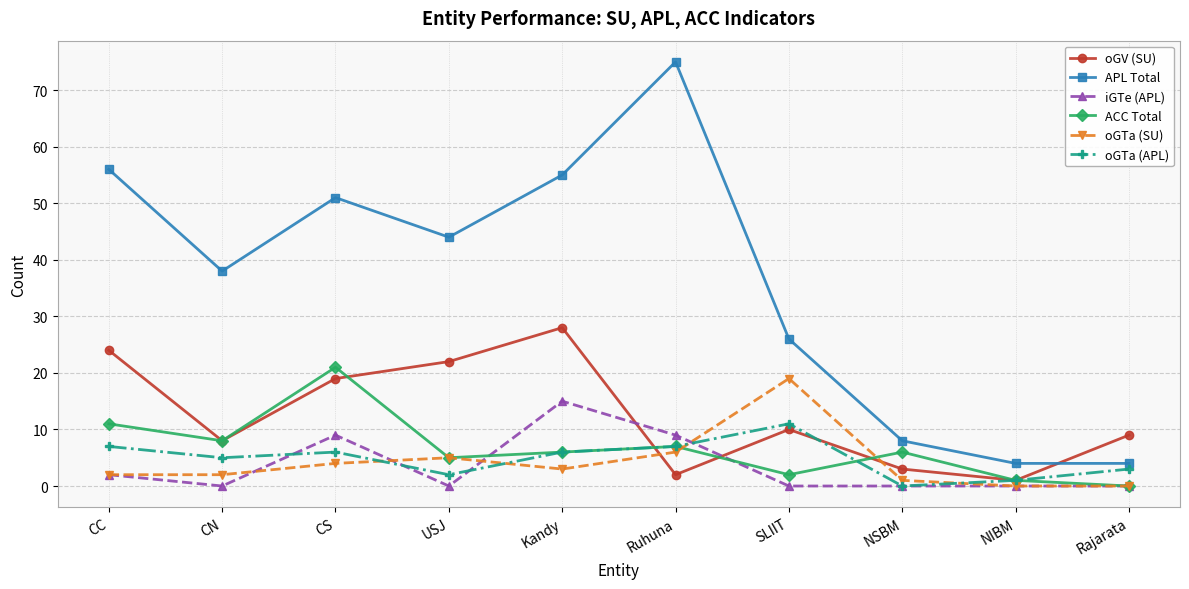

What is the sum of the oGTa (APL) values at CS and CC?

13